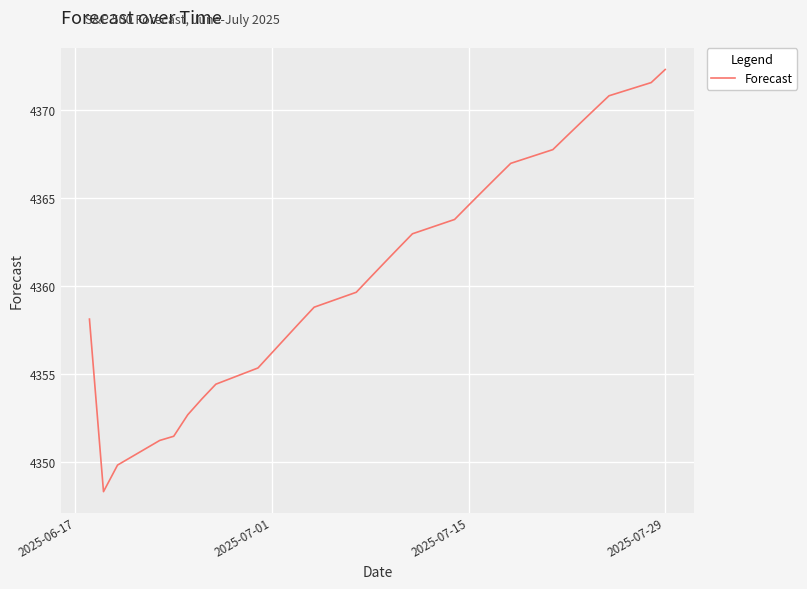

What is the smallest value displayed?

4348.3